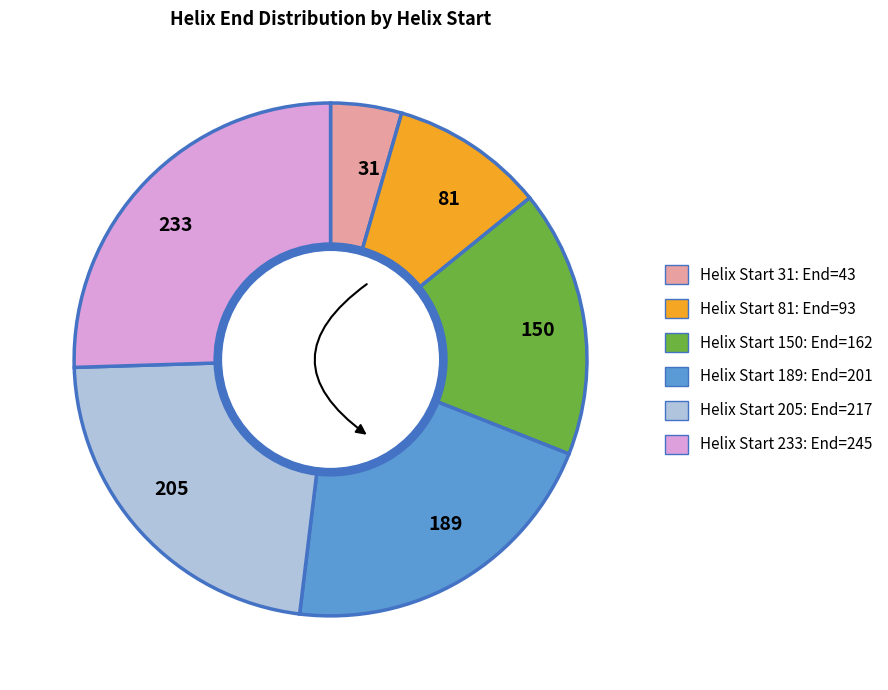

Which slice is the largest?

233